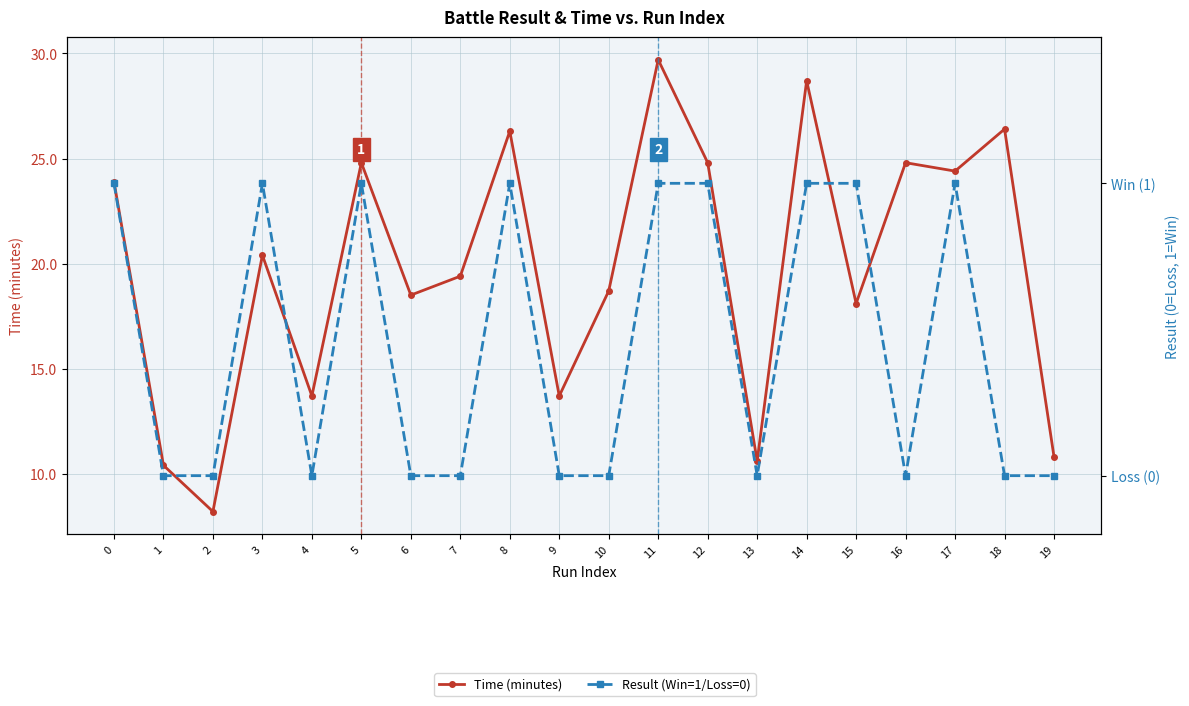

Reading right to left, transcribe all the data shown in this chart.

Time (minutes): 10.8	26.4	24.4	24.8	18.1	28.7	10.6	24.8	29.7	18.7	13.7	26.3	19.4	18.5	24.8	13.7	20.4	8.2	10.4	23.9
Result (Win=1/Loss=0): 0.0	0.0	1.0	0.0	1.0	1.0	0.0	1.0	1.0	0.0	0.0	1.0	0.0	0.0	1.0	0.0	1.0	0.0	0.0	1.0